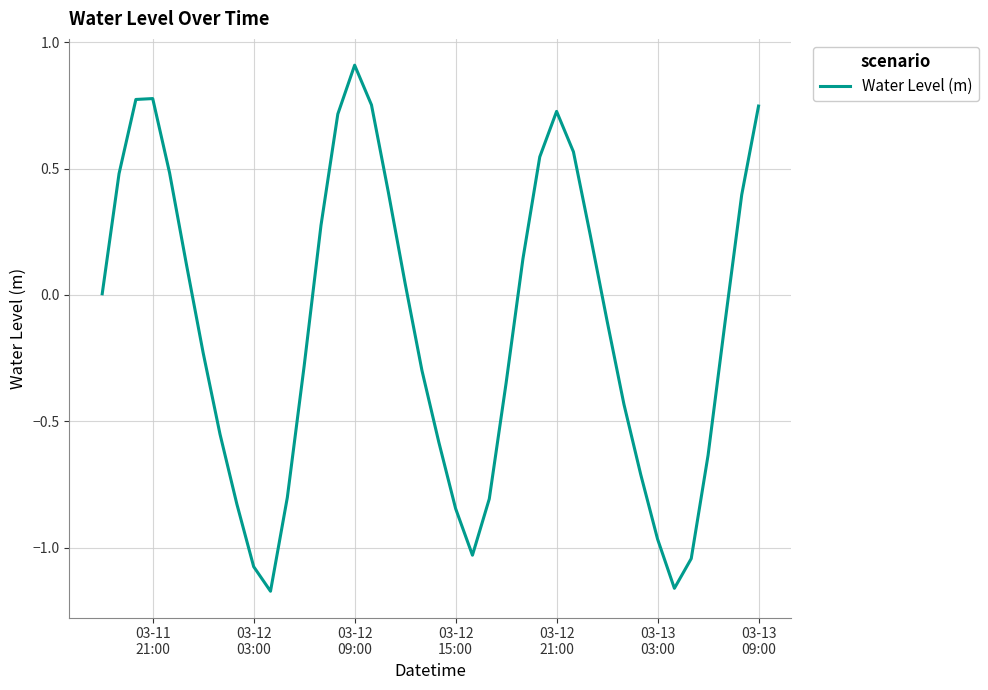

What is the difference between the maximum and minimum values?

2.1